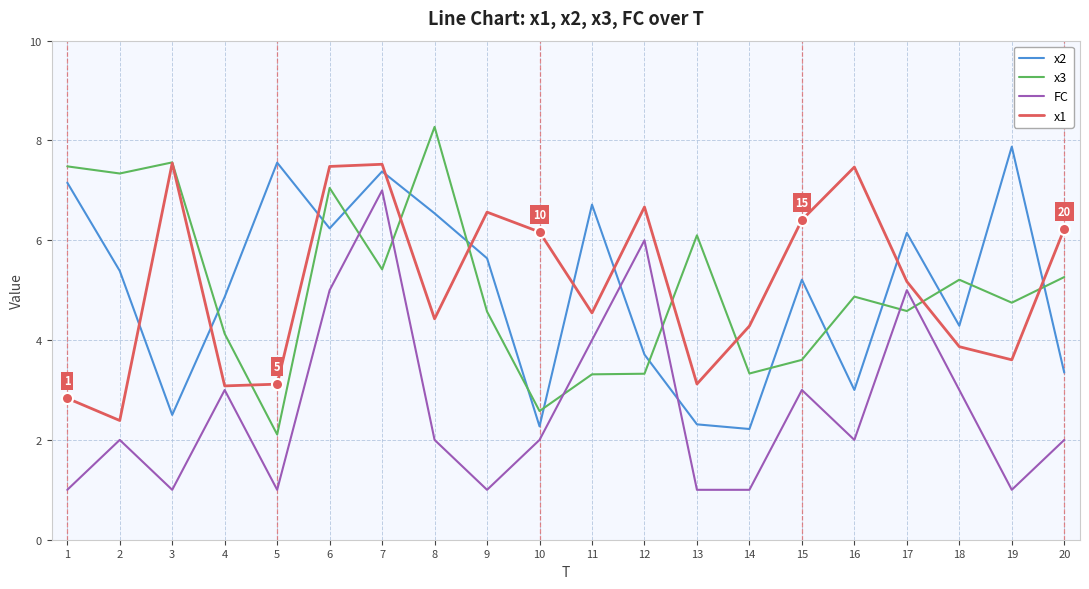

Is it true that x2 equals 9.4 at 8?

False